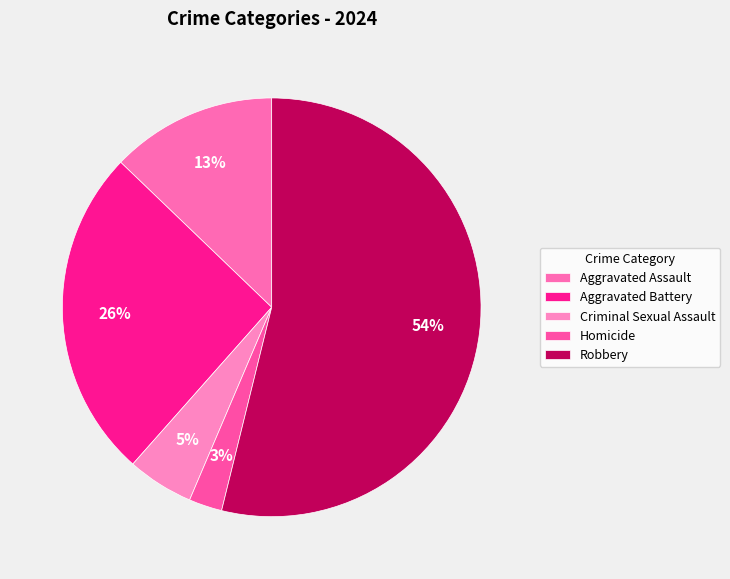

To the nearest percent, what portion does Aggravated Assault represent?

13%